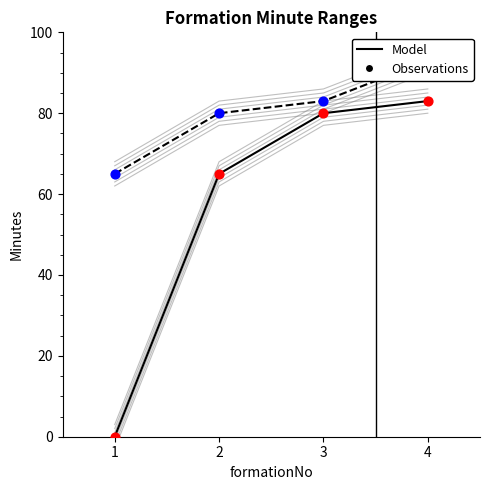

What is the total value across all series at 4?

352